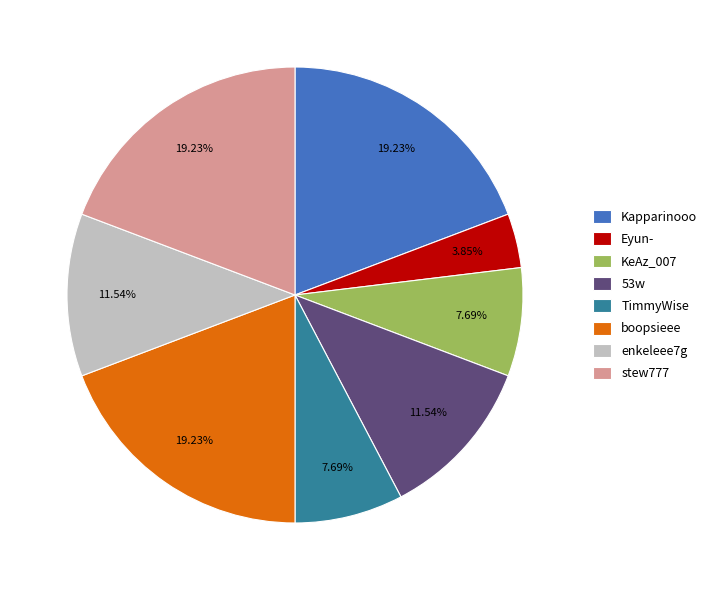

To the nearest percent, what is the average slice percentage?

12%